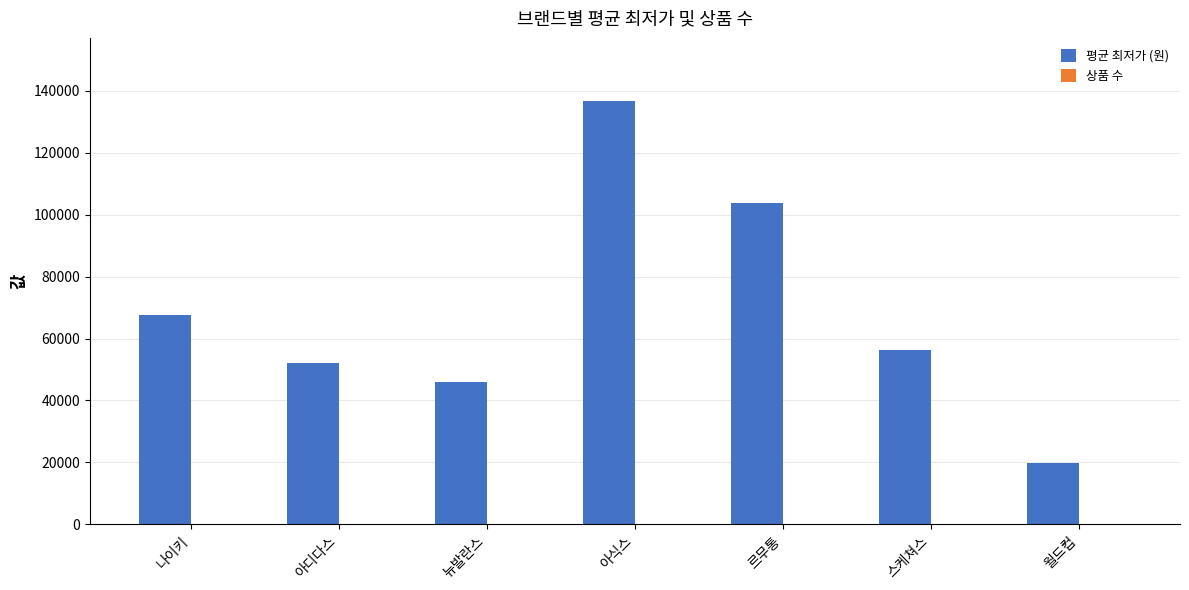

What is the average value of the 평균 최저가 (원) series?

68905